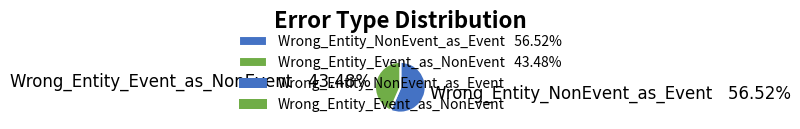

Rank the categories by value from lowest to highest.

Wrong_Entity_Event_as_NonEvent, Wrong_Entity_NonEvent_as_Event